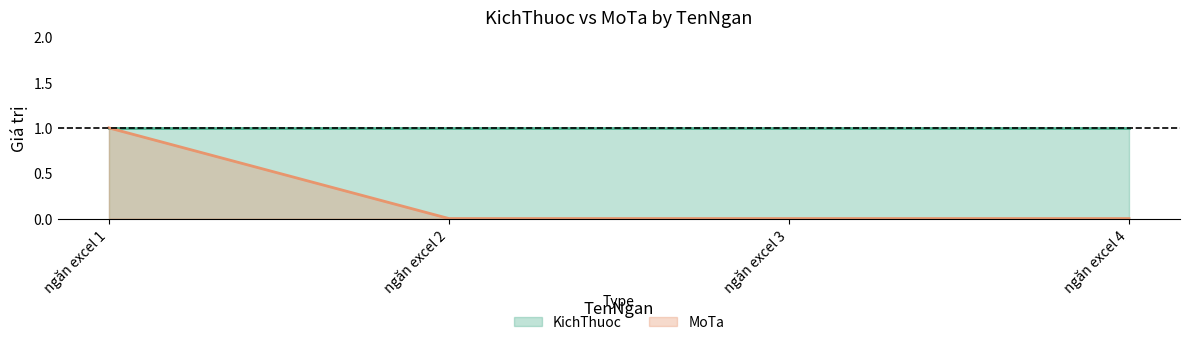

Is it true that the value at ngăn excel 2 is 0?

True